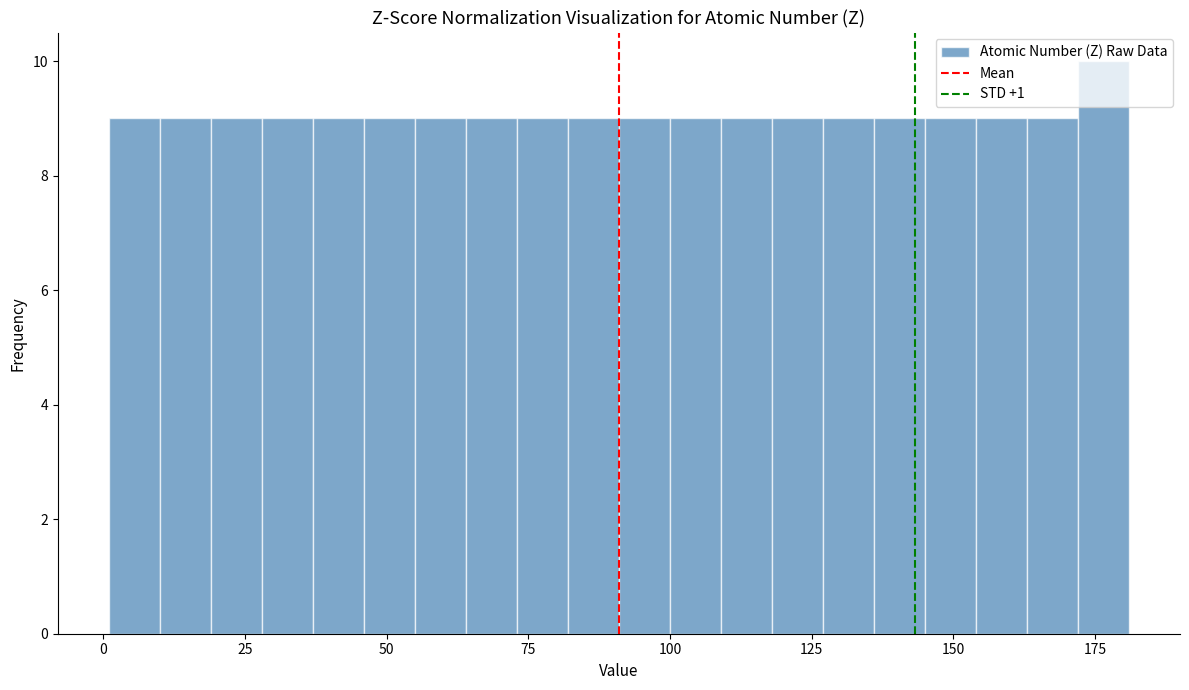

Read against the x-axis, roughly where is the centre of the tallest bar?

175